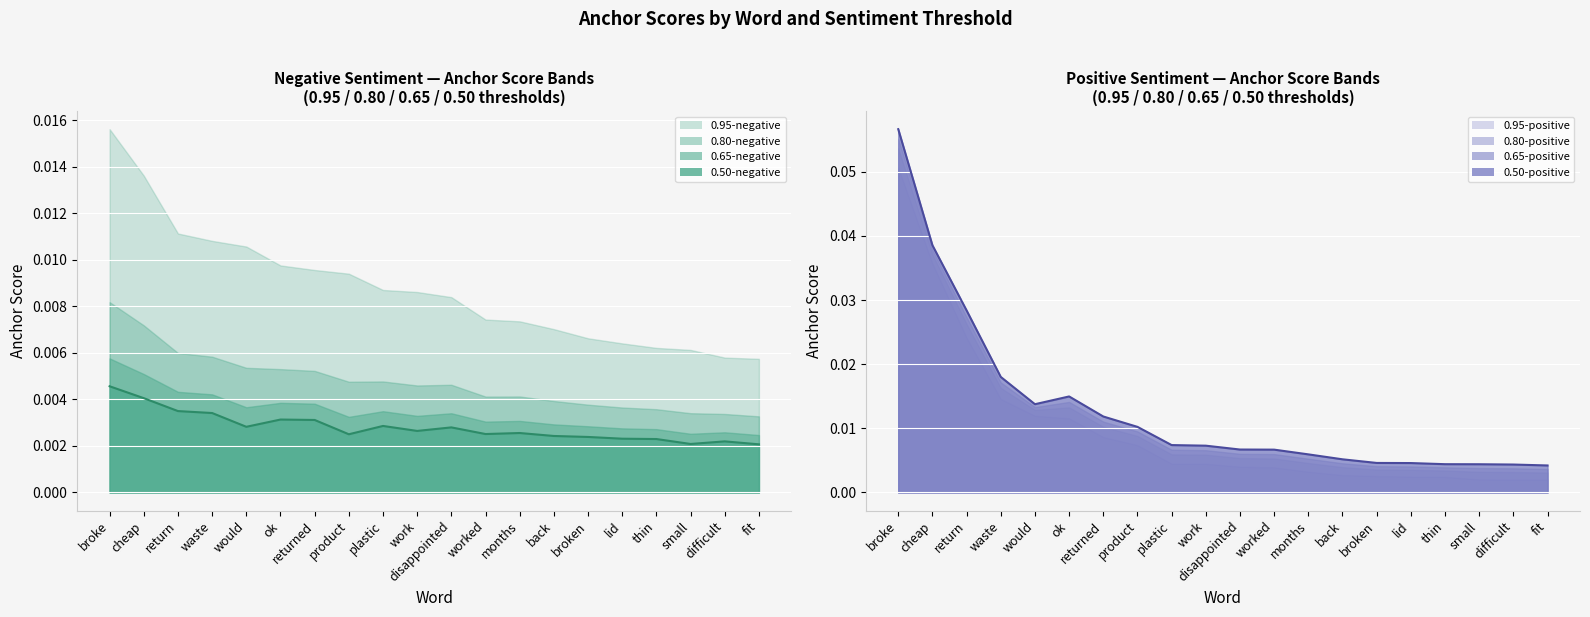

Does the chart display data point markers on the line(s)?

No